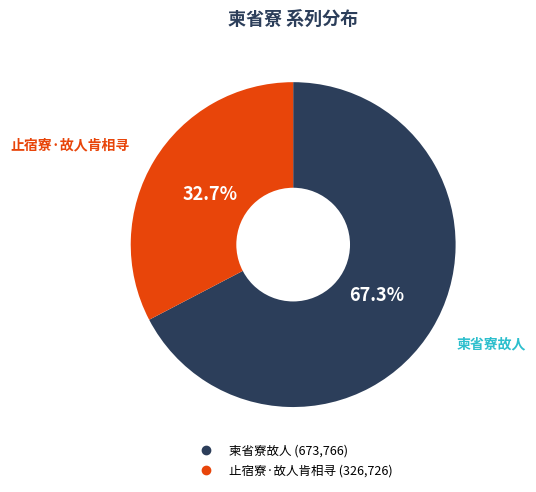

Which has a higher value, 止宿寮·故人肯相寻 or 柬省寮故人?

柬省寮故人